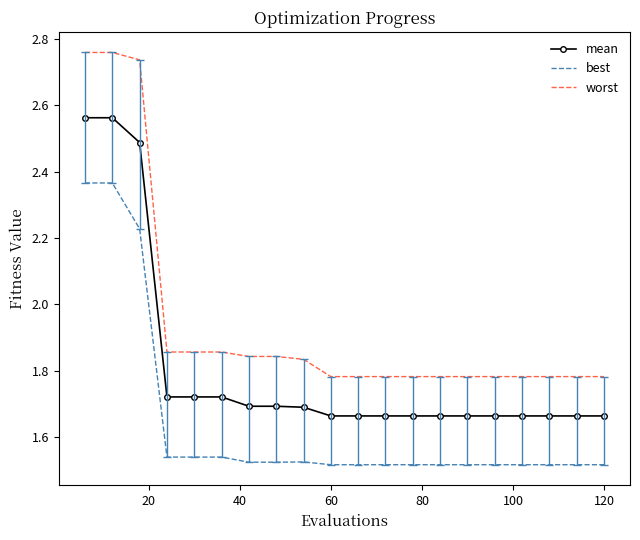

What is the difference between the maximum and minimum values in the worst series?

1.0